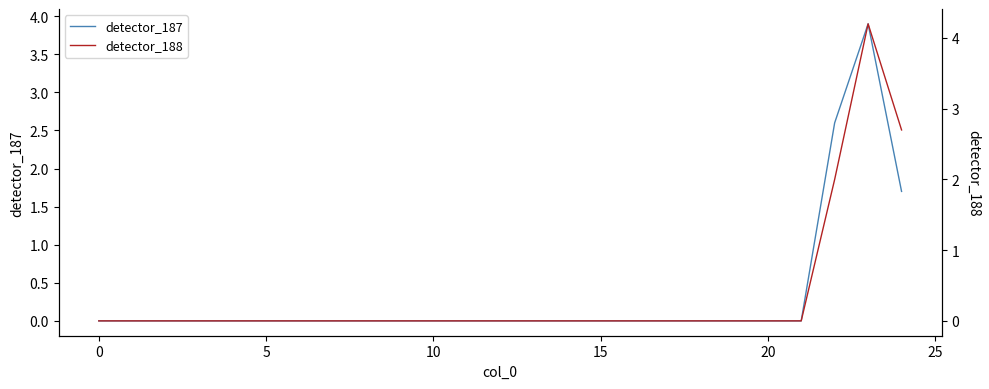

What is the maximum value shown in the chart?

4.2